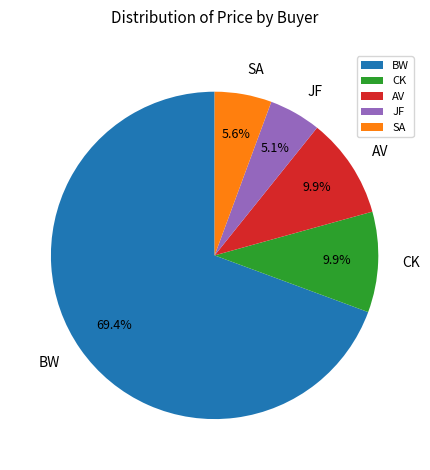

What percentage is the AV slice, to the nearest percent?

10%